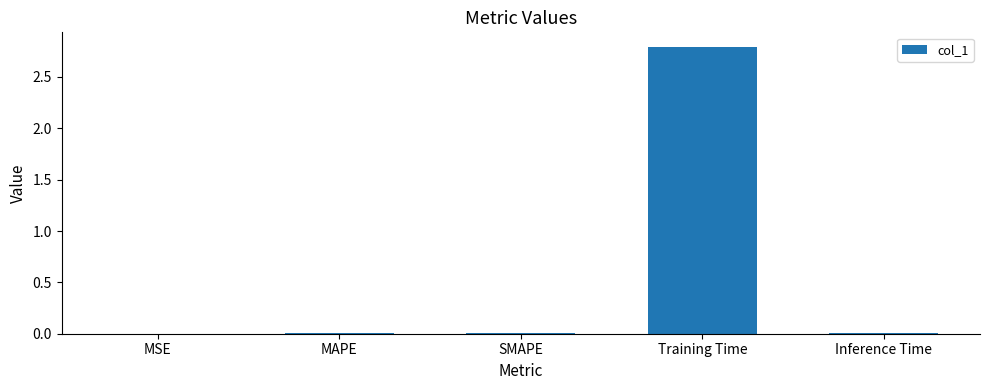

Between MAPE and Training Time, which is larger?

Training Time